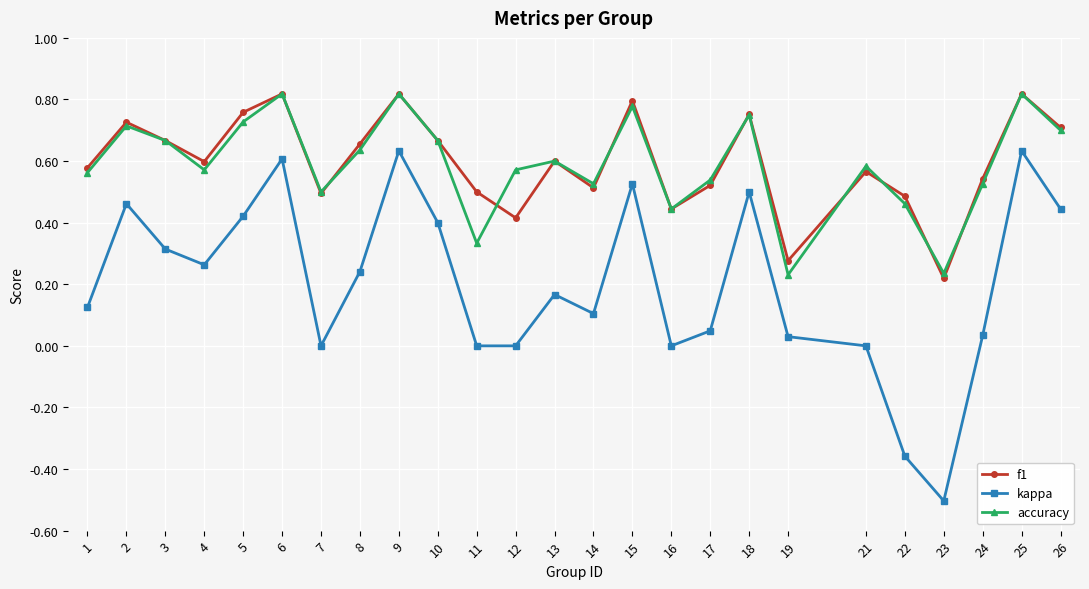

How many distinct data groups are displayed?

3